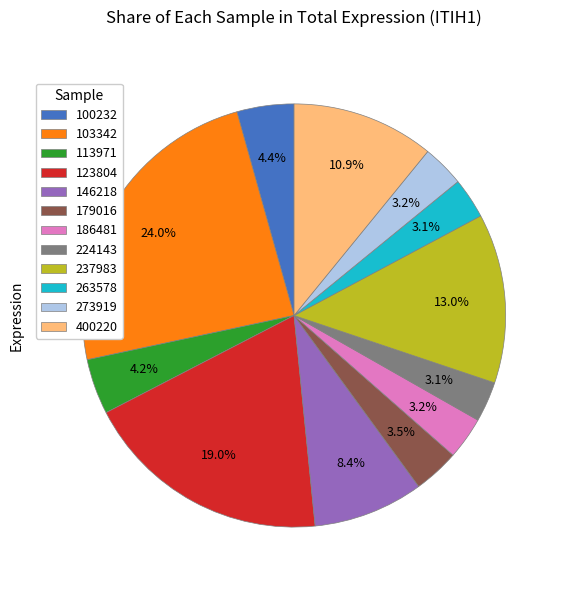

Combined, do 100232 and 103342 account for over 50%?

No